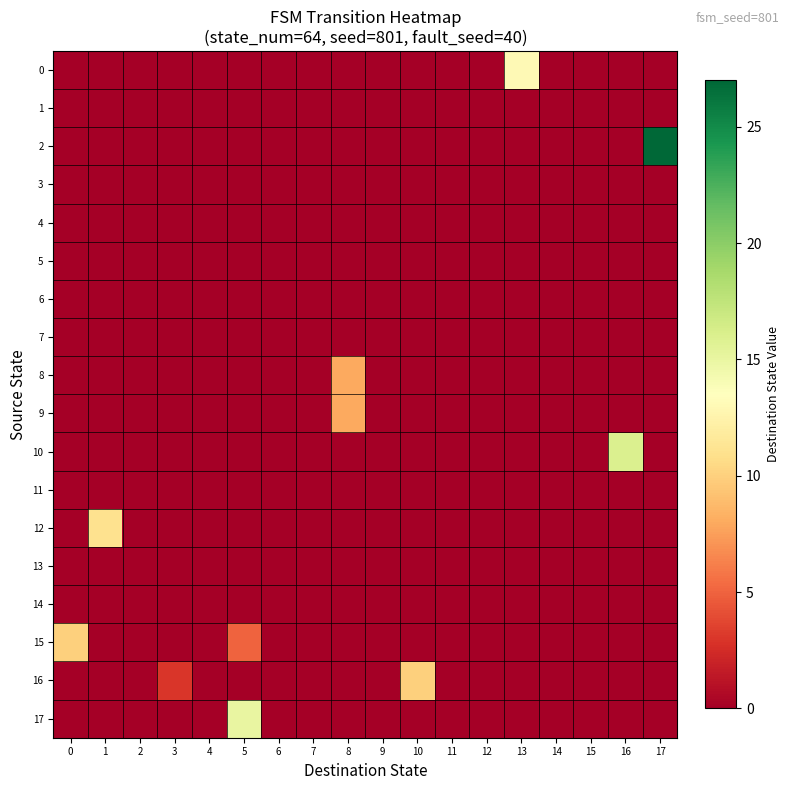

Which series has the largest total across all categories?

2